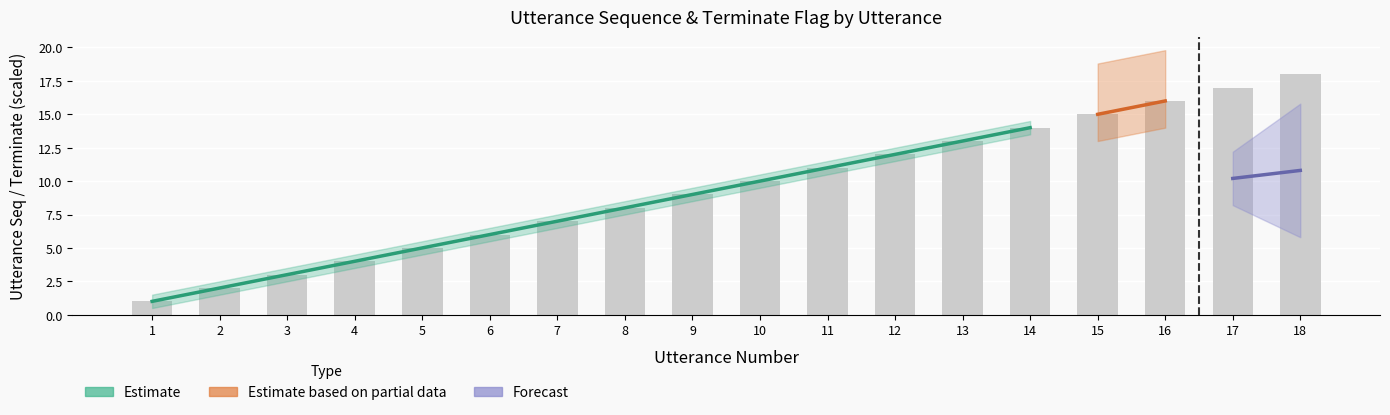

What is the difference between the maximum and minimum values in the terminate series?

1.0